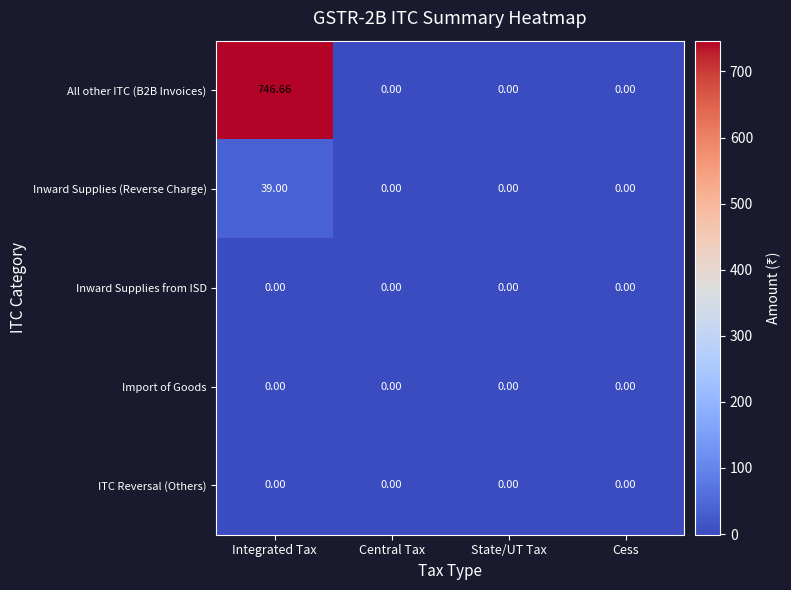

Which category has the highest value across all series?

Integrated Tax